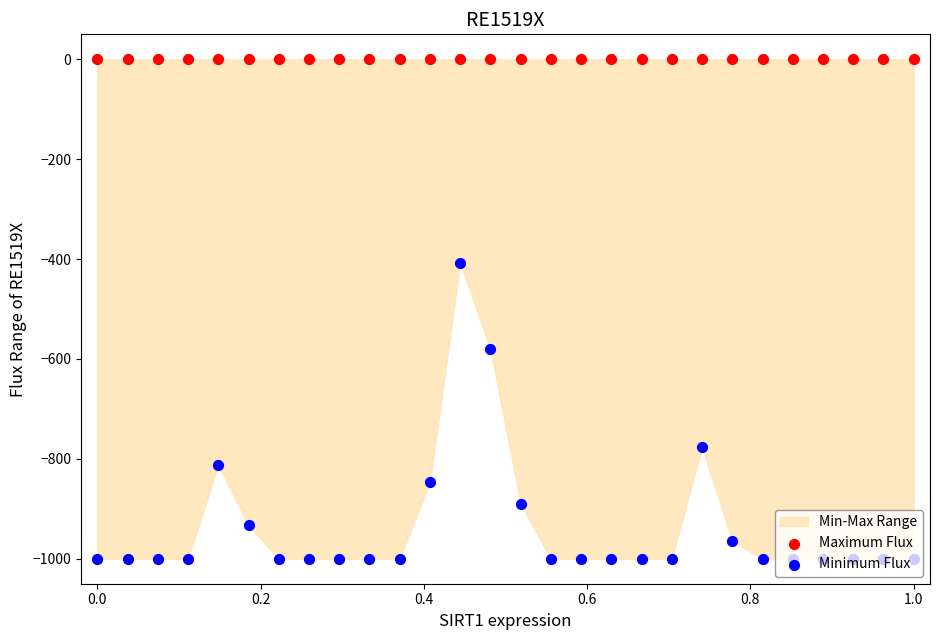

Which series reaches the minimum Y coordinate?

Minimum Flux